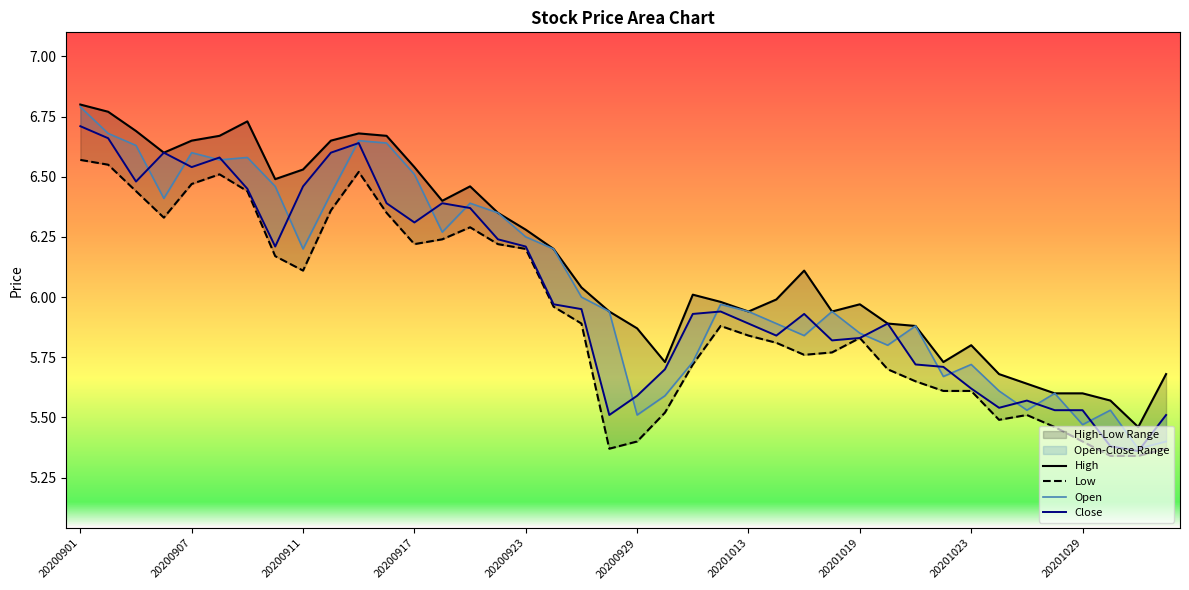

True or false: Close and High intersect in this chart.

False